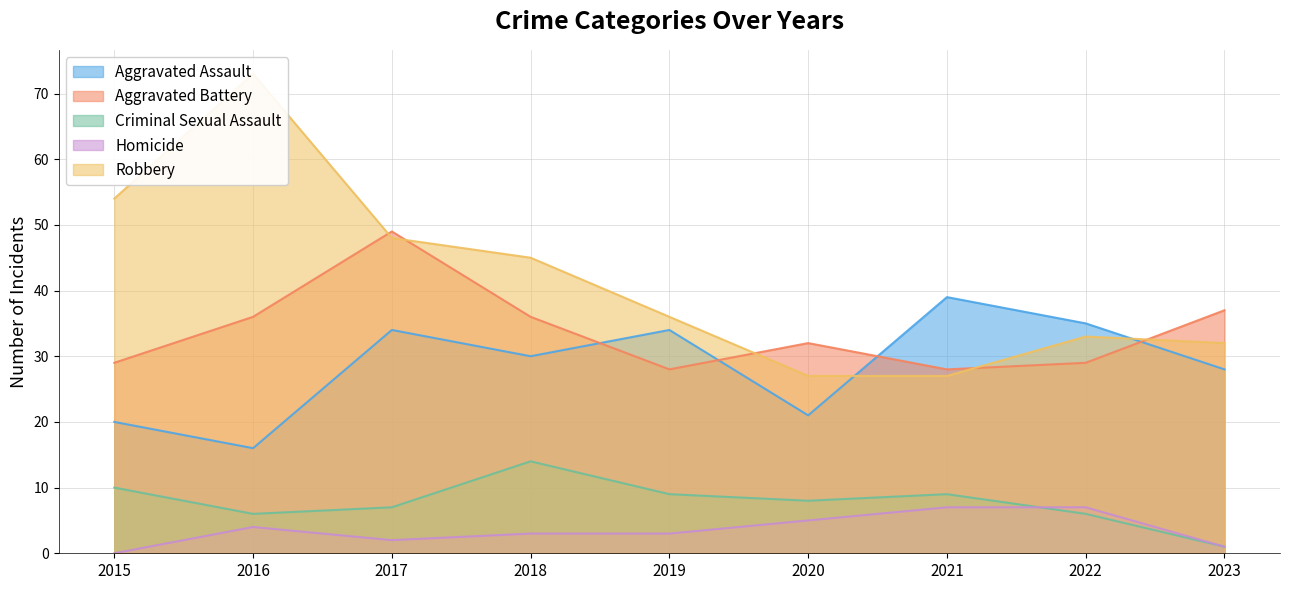

How many lines are shown in the chart?

5